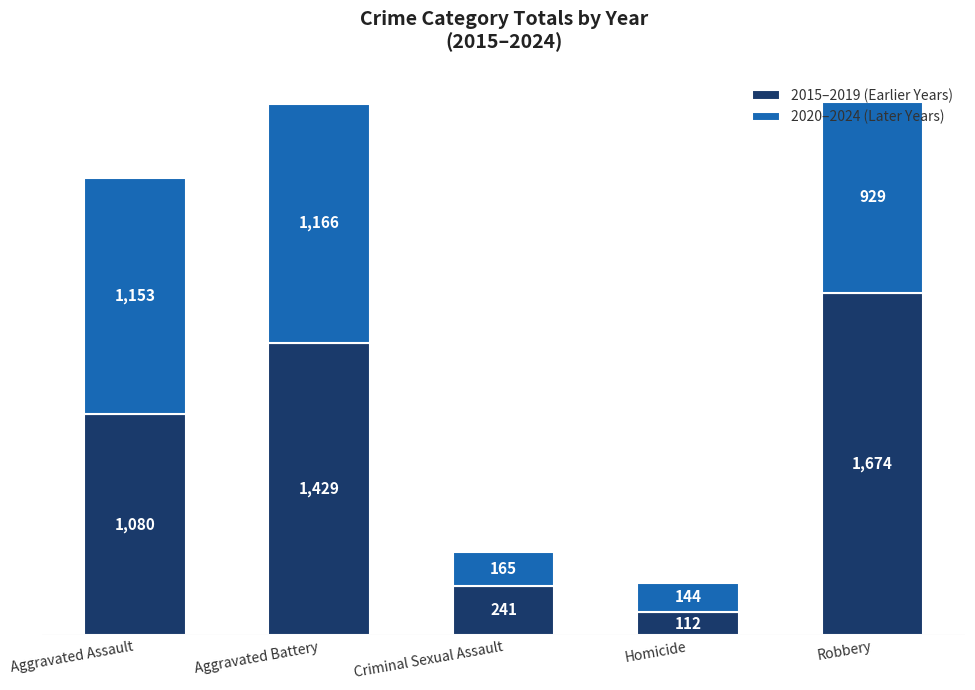

What is the average value of the 2015–2019 (Earlier Years) series?

907